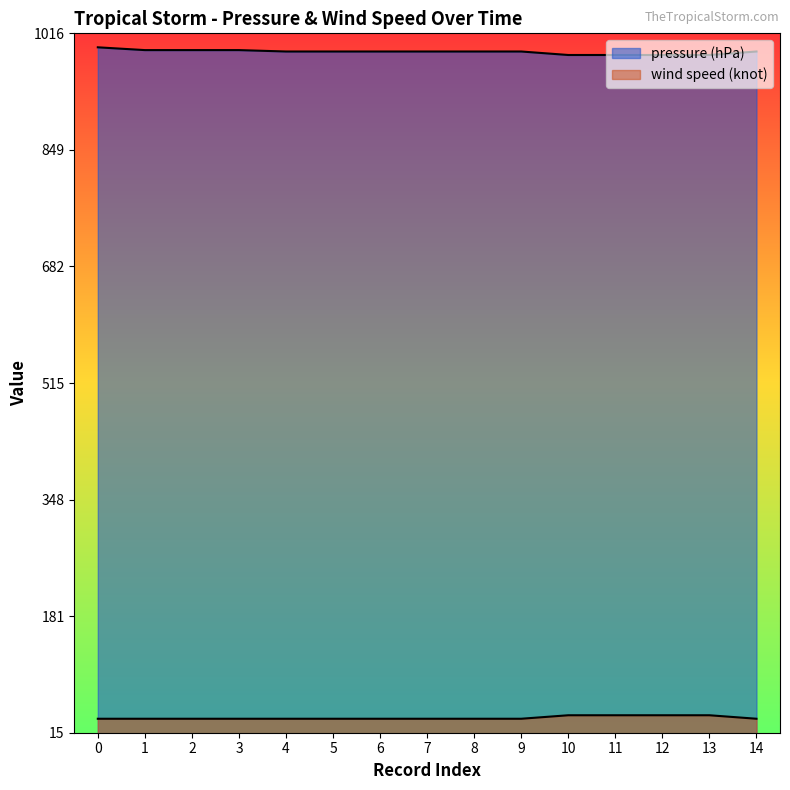

True or false: wind speed (knot) and pressure (hPa) cross at least once.

False